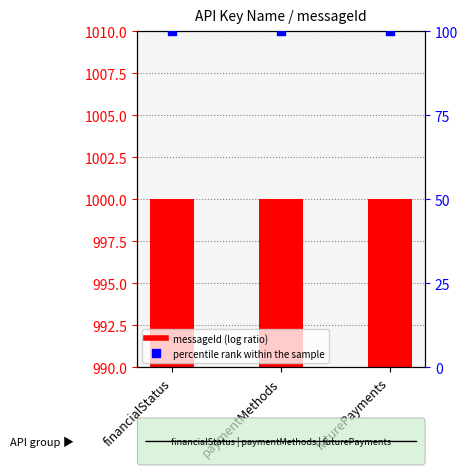

At which category is the sum across all series the highest?

financialStatus